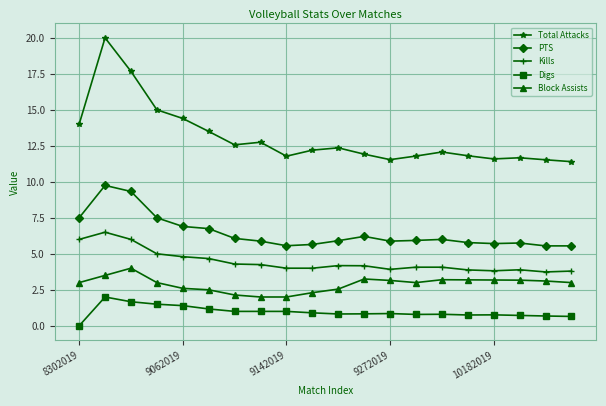

Which series has the largest total across all categories?

Total Attacks